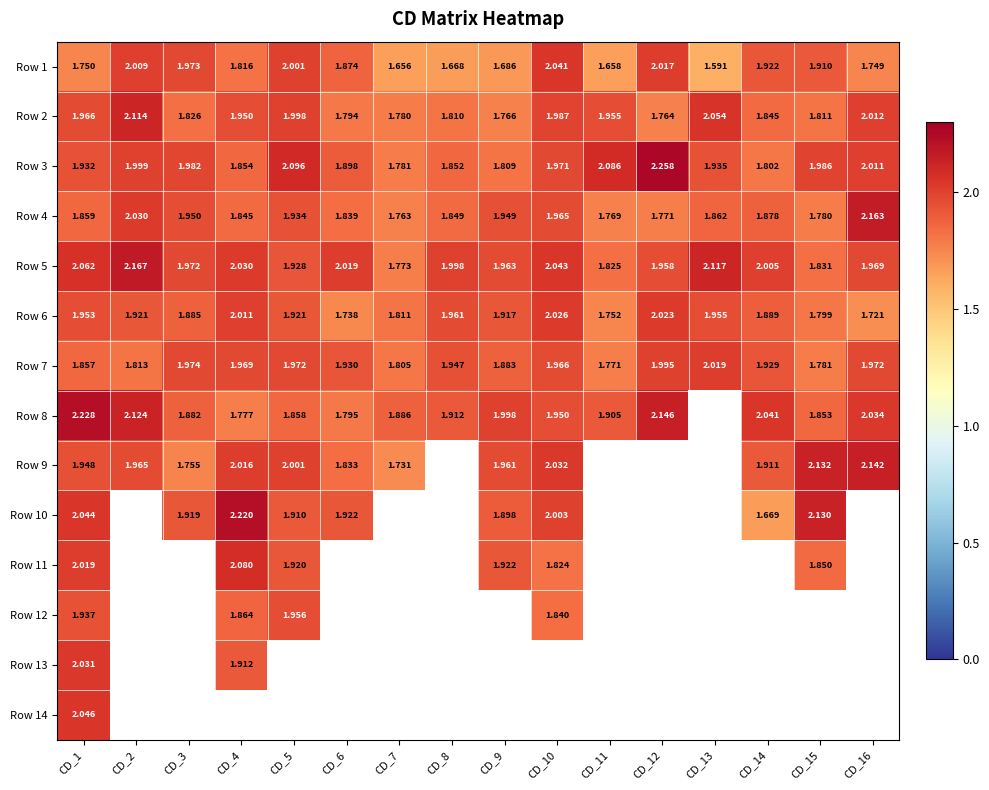

Rank the categories by Row 1 value from lowest to highest.

CD_13, CD_7, CD_11, CD_8, CD_9, CD_16, CD_1, CD_4, CD_6, CD_15, CD_14, CD_3, CD_5, CD_2, CD_12, CD_10